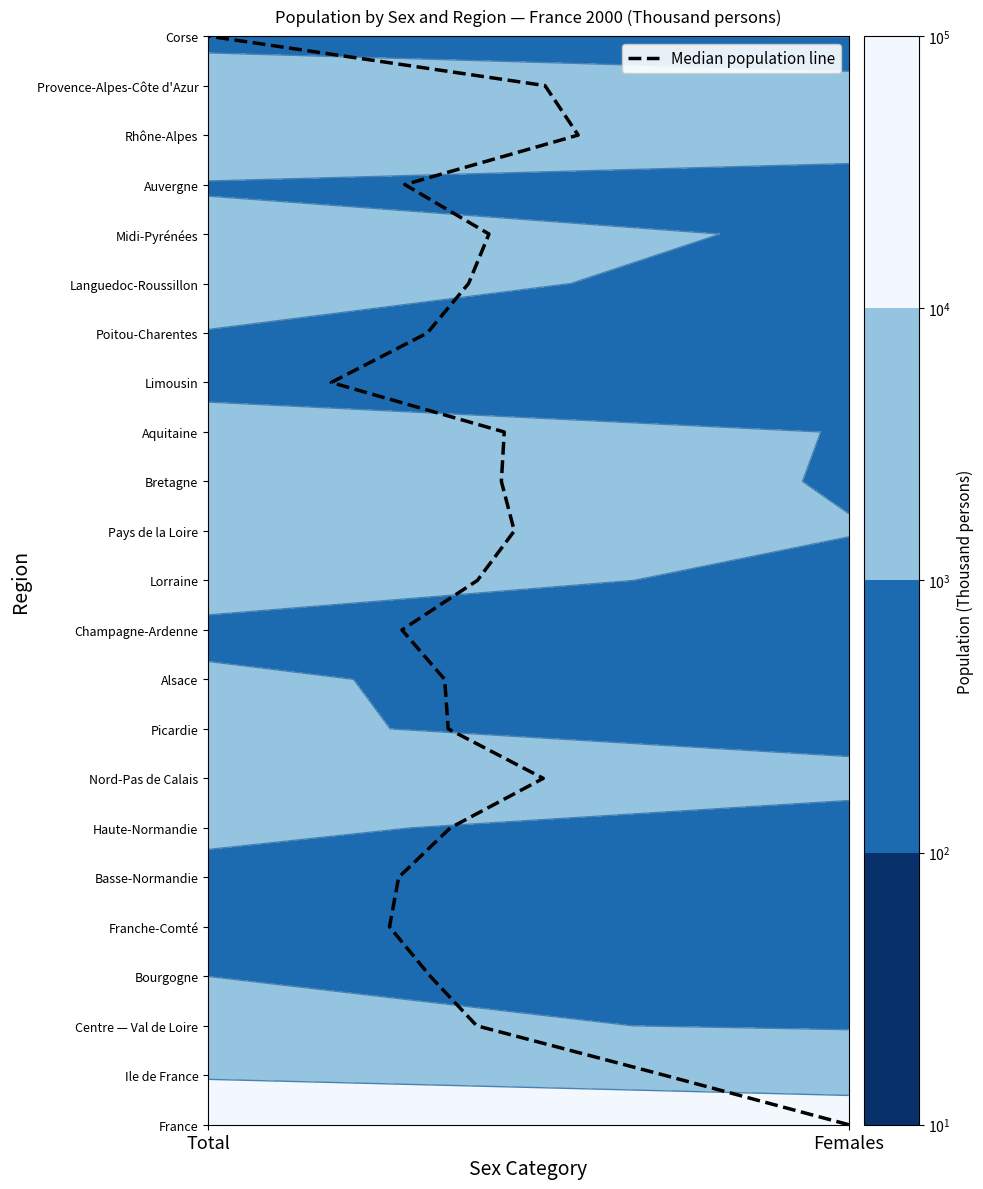

Which label corresponds to the smallest value in the chart?

Females